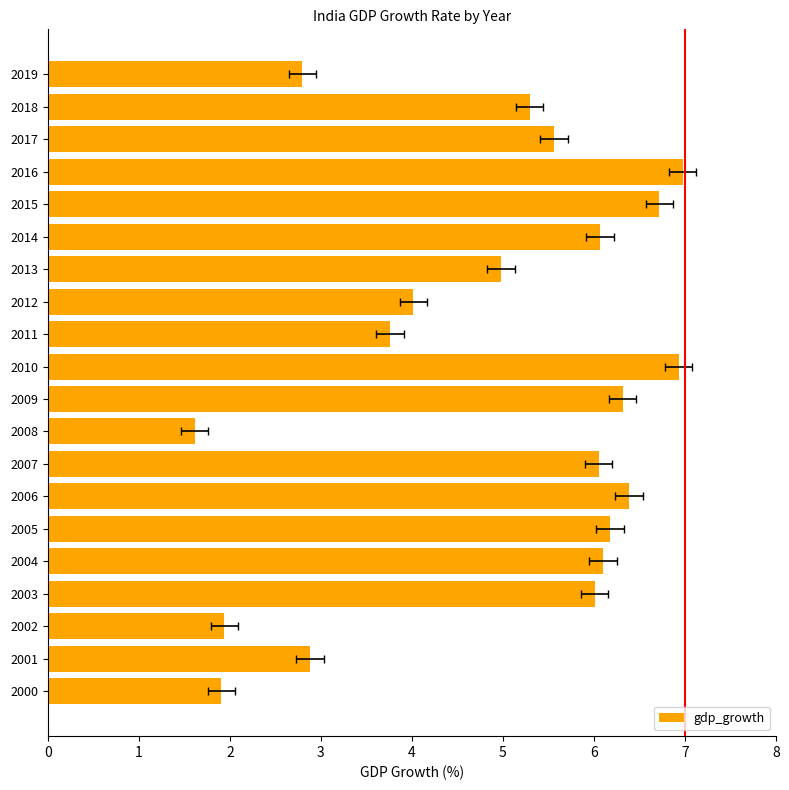

Rank the categories by value from lowest to highest.

2008, 2000, 2002, 2019, 2001, 2011, 2012, 2013, 2018, 2017, 2003, 2007, 2014, 2004, 2005, 2009, 2006, 2015, 2010, 2016